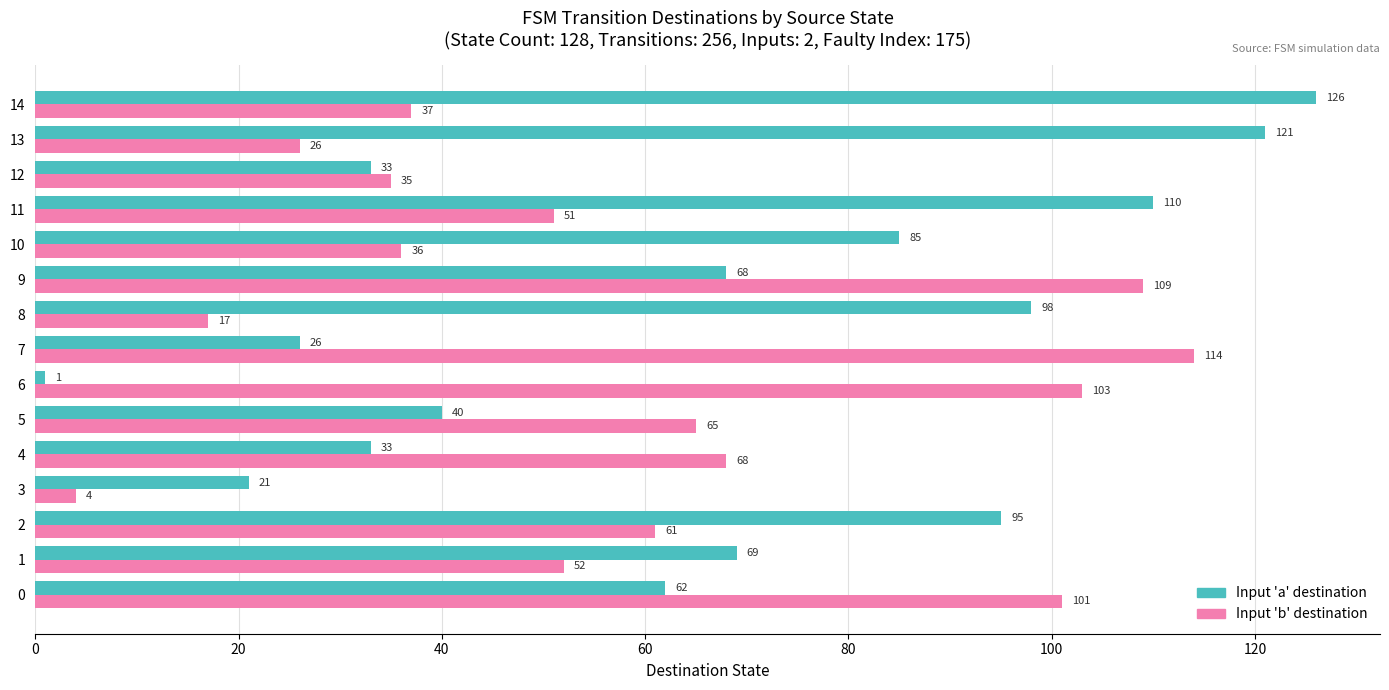

How many data points does each series have?

15